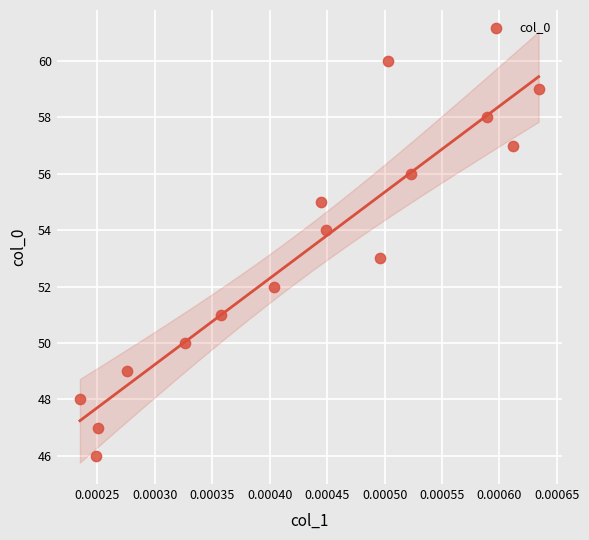

What is the range of Y values (max minus min)?

14